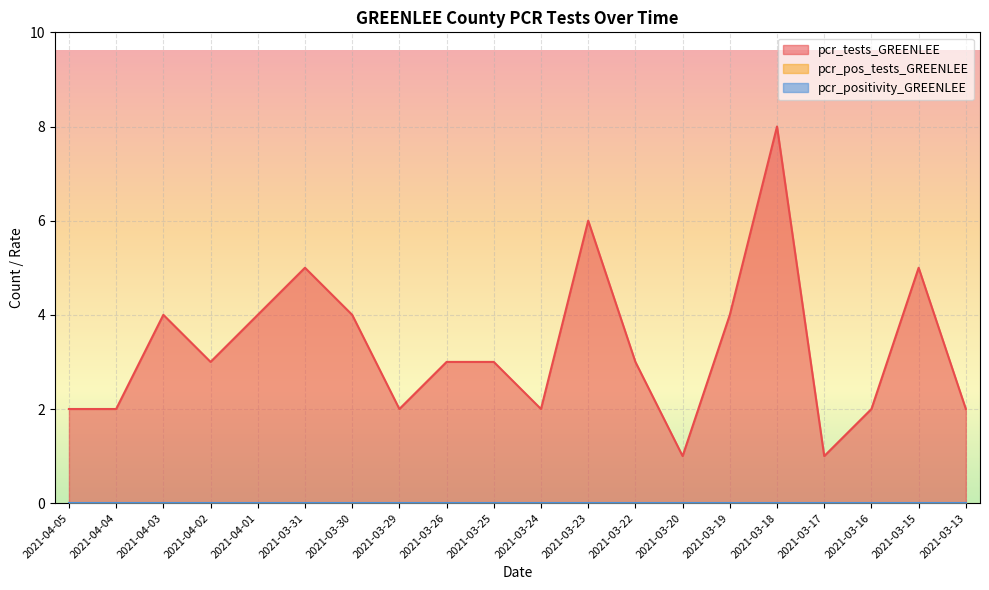

Which series has the largest total across all categories?

pcr_tests_GREENLEE